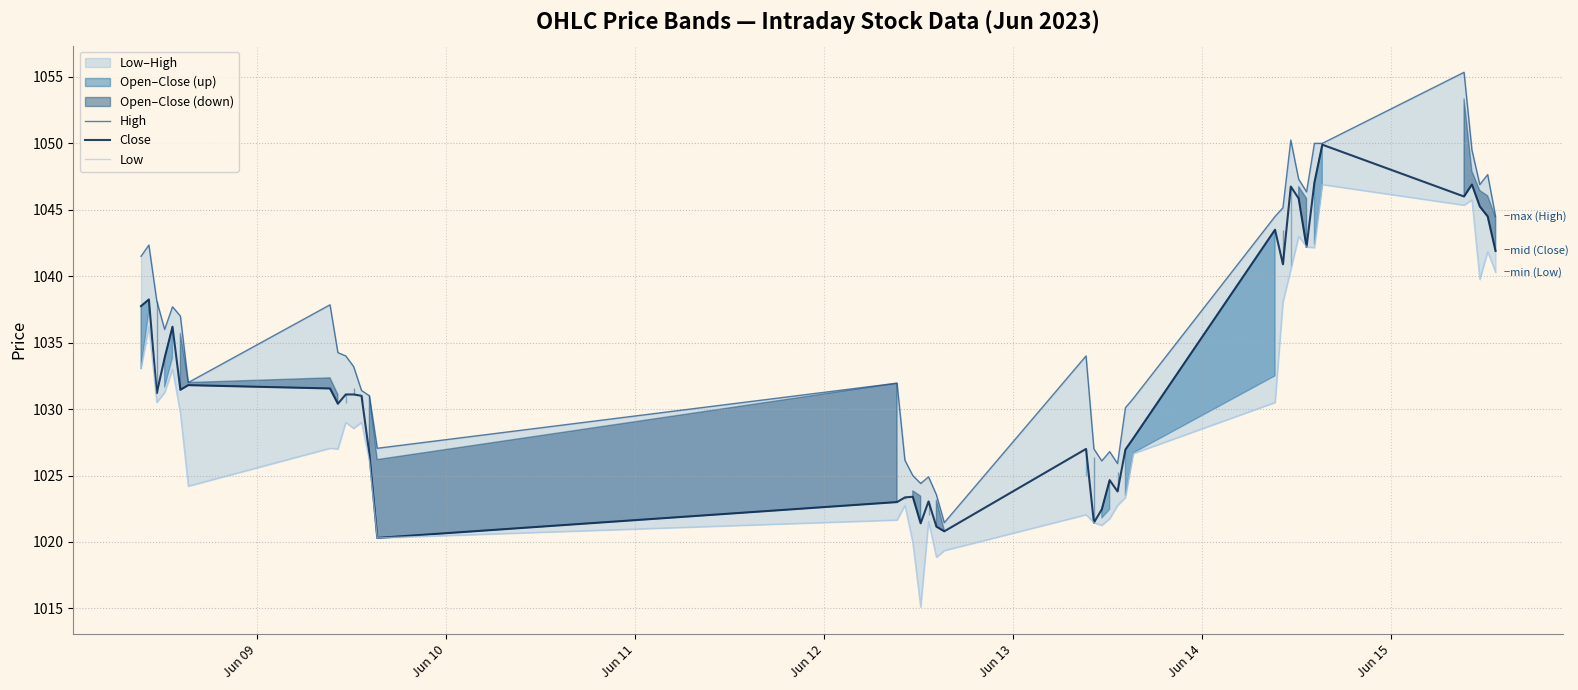

In High, how many points are lower than both neighbors (excluding endpoints)?

9